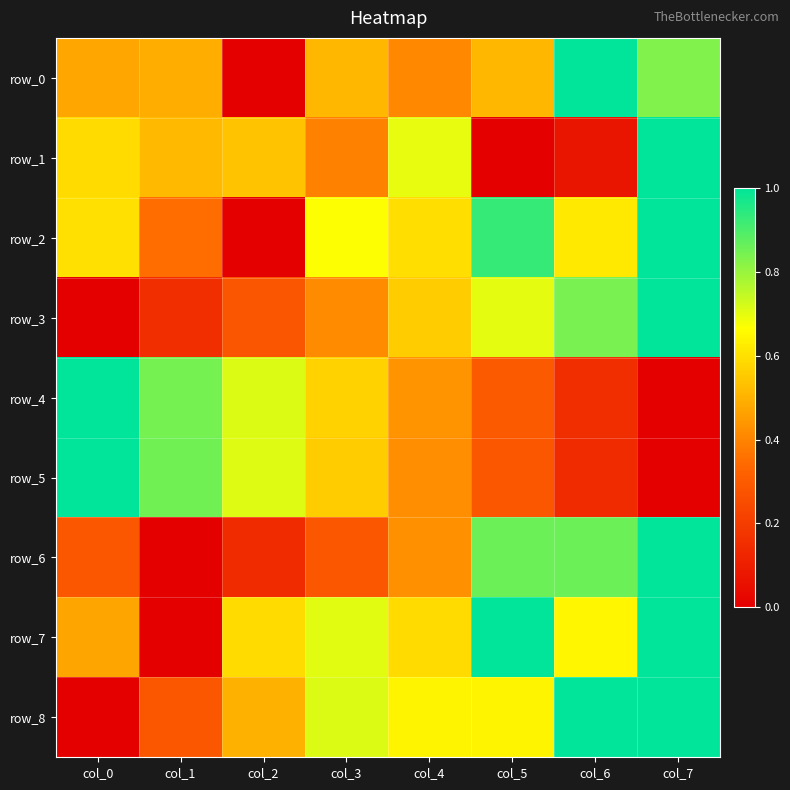

What is the total value across all series at col_7?

6.8